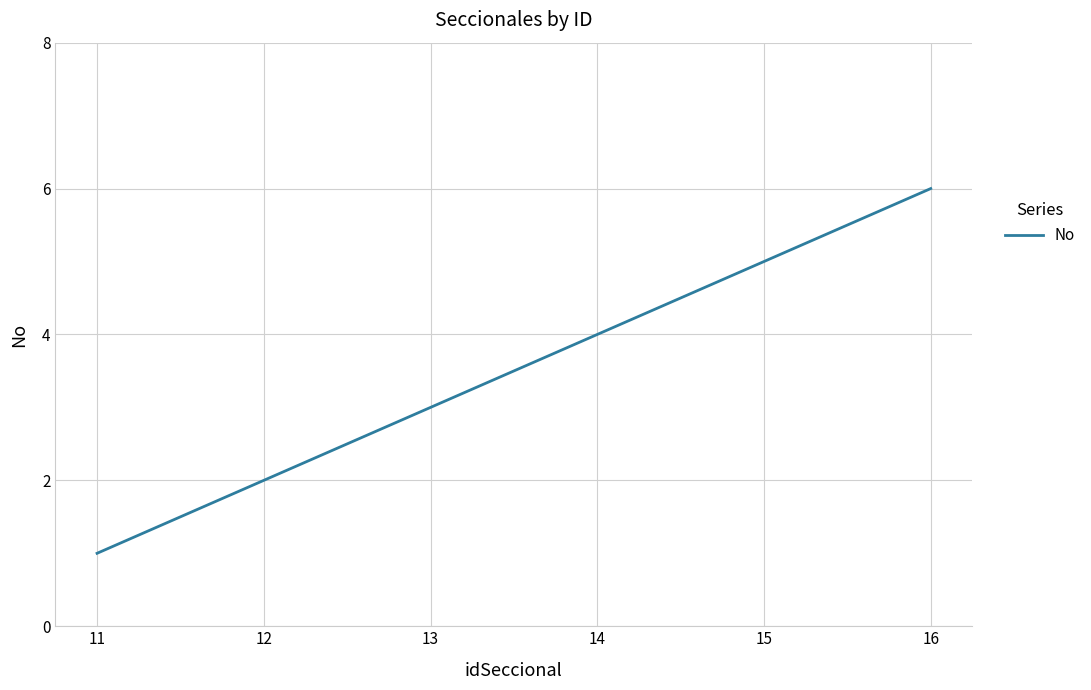

Read the value at 11.

1